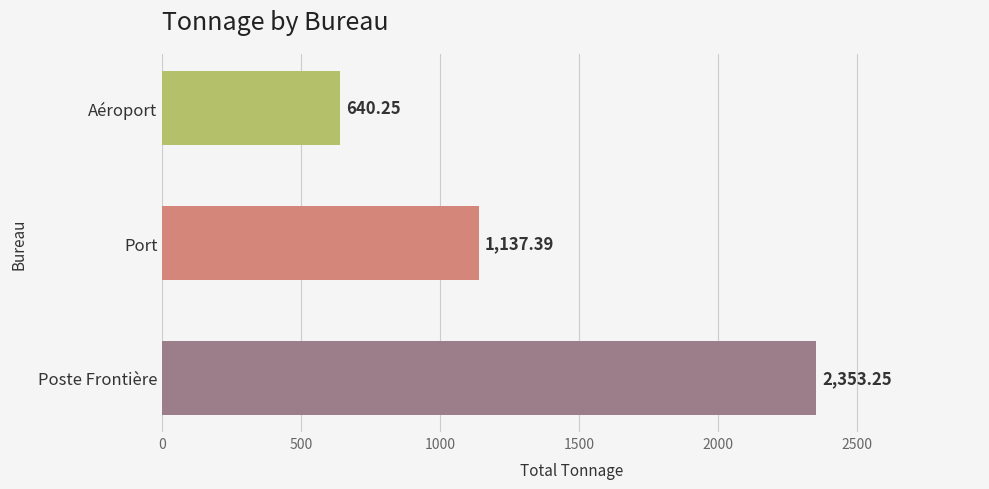

What is the average value?

1377.0